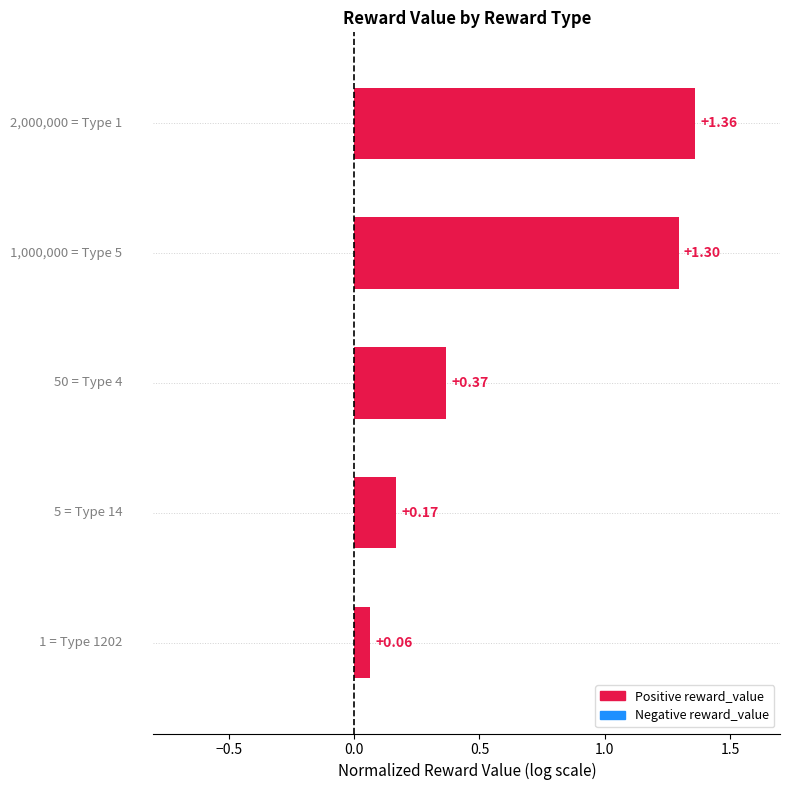

What is the difference between the maximum and second lowest values?

1.2